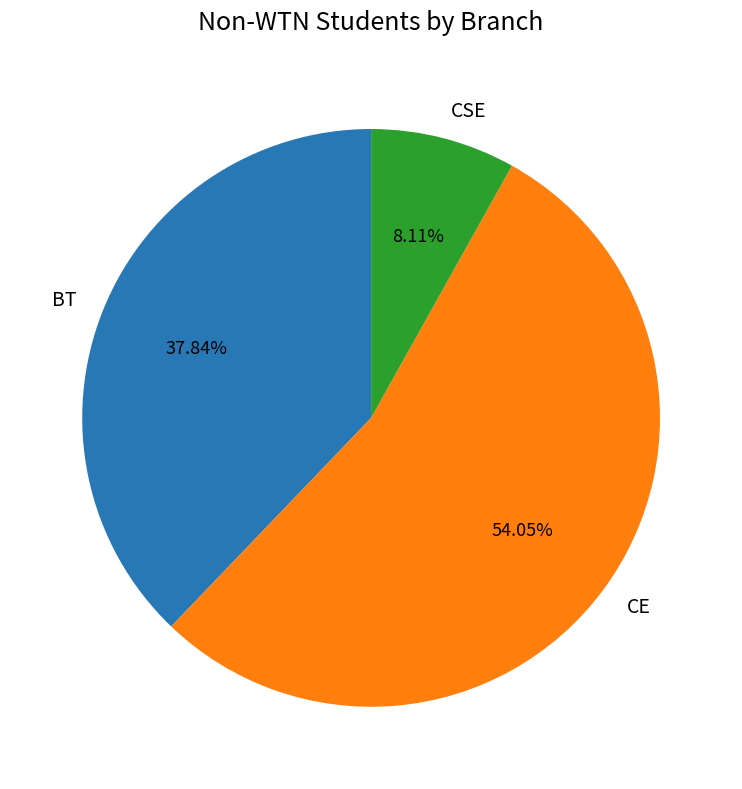

Count the number of slices in the pie.

3